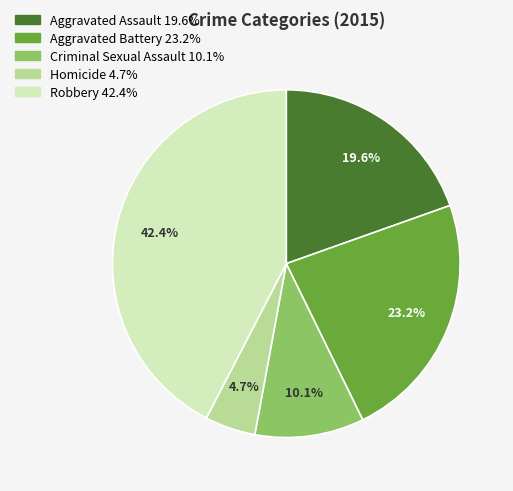

To the nearest percent, what is the combined percentage of Aggravated Battery and Homicide?

28%